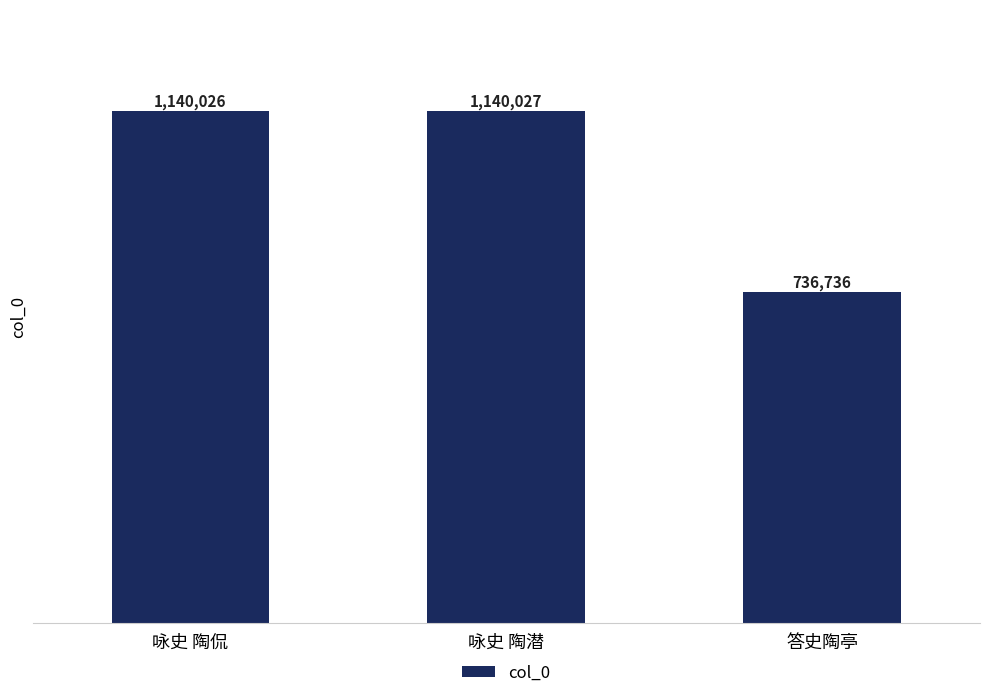

How many data points does each series have?

3